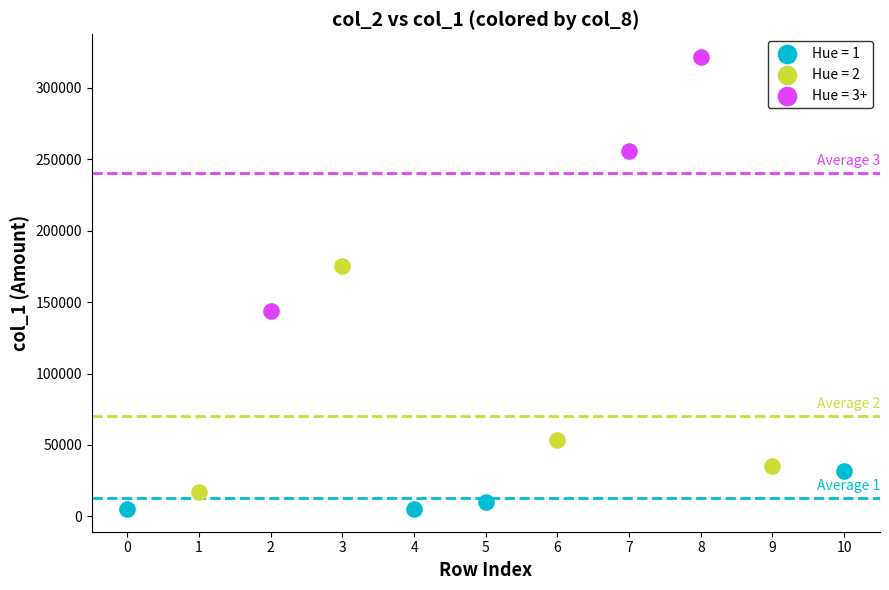

Which series reaches the minimum Y coordinate?

Hue = 1